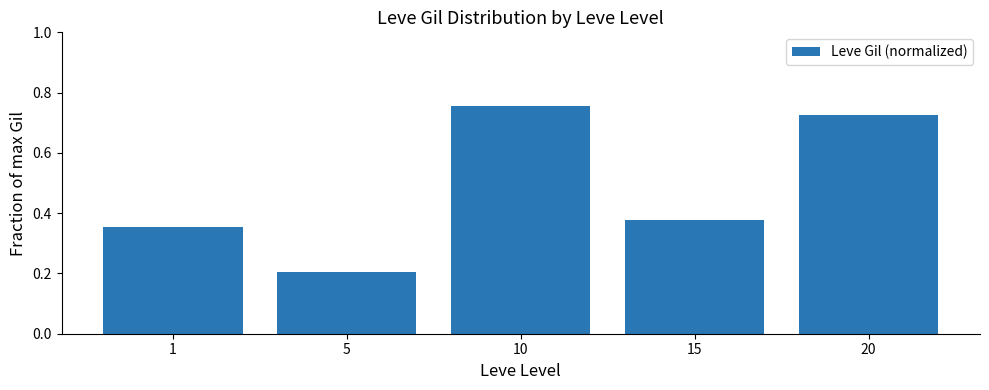

How many categories are shown in the chart?

5